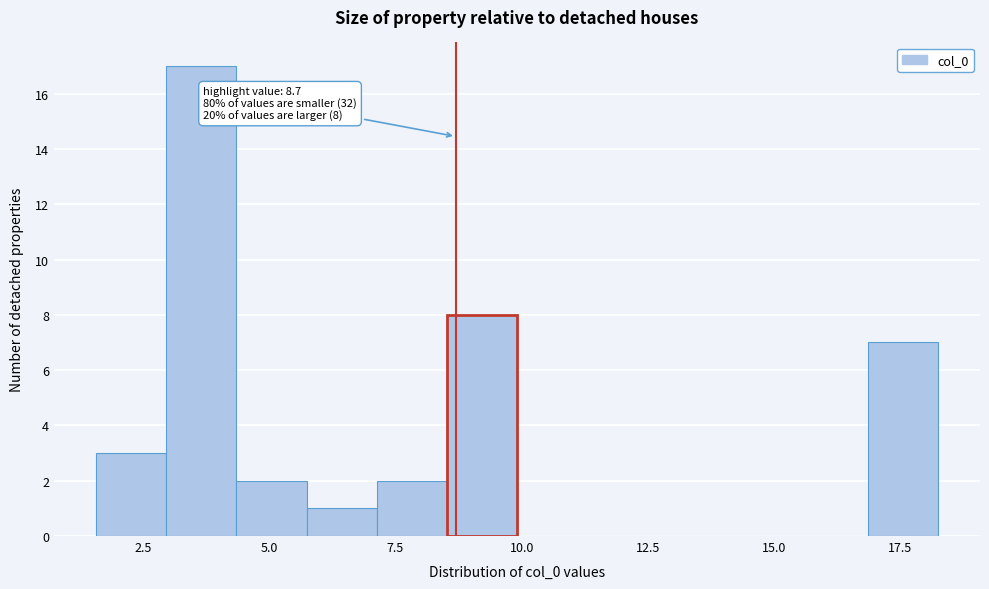

Around what value on the x-axis is the tallest bar? Give the approximate position of its centre, as read against the axis.

3.5